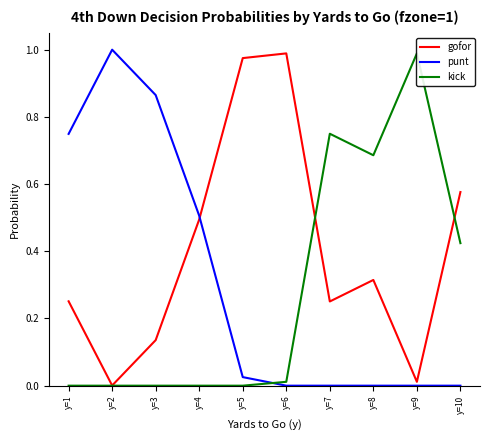

What is the difference between the maximum and minimum values in the gofor series?

1.0